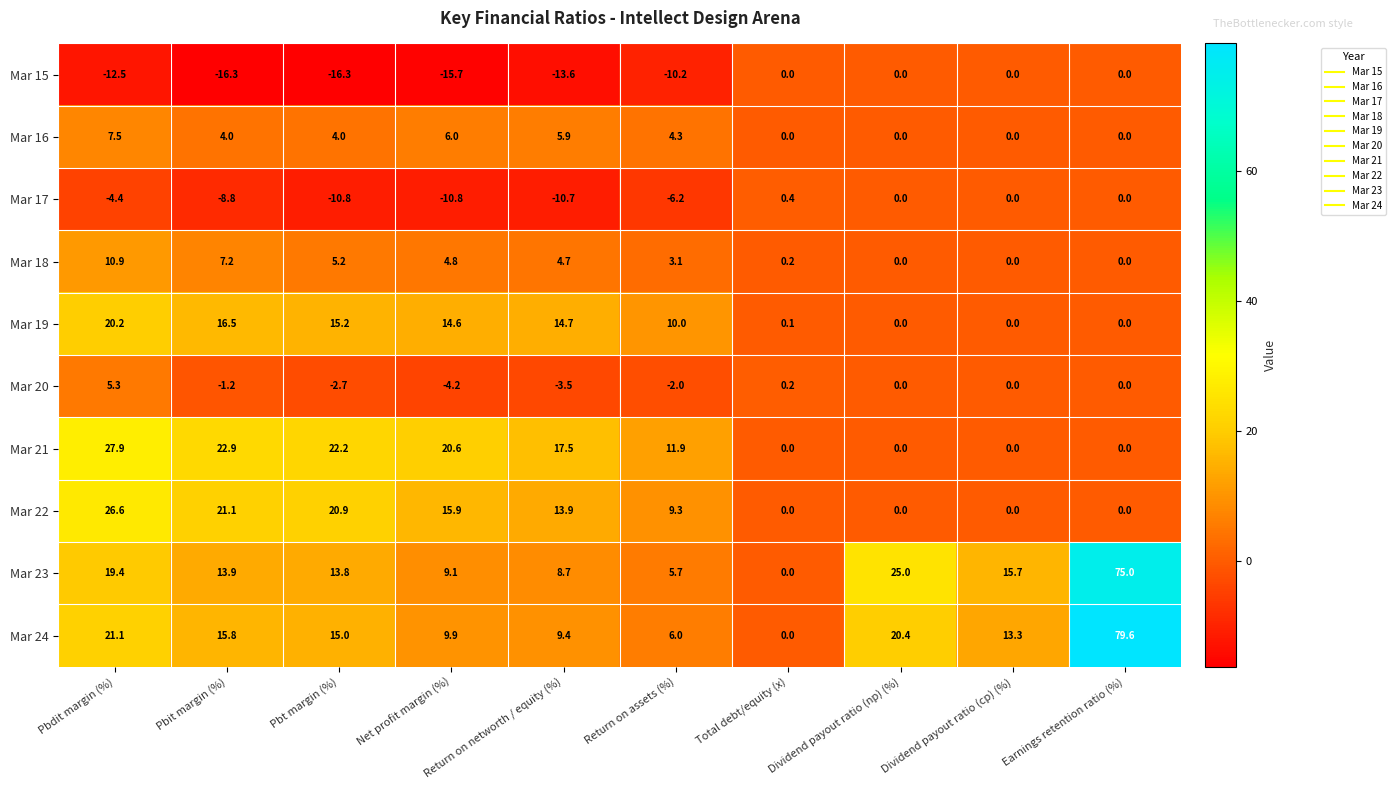

Where does the Mar 15 series first go above -10?

Total debt/equity (x)